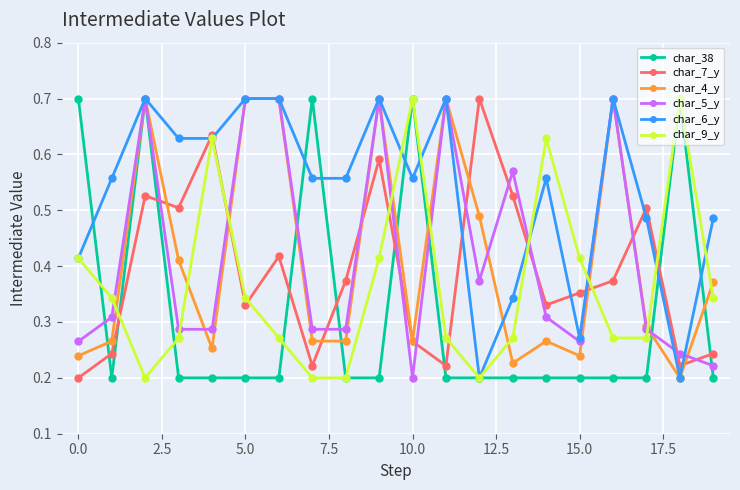

What is the maximum value for char_4_y?

0.7